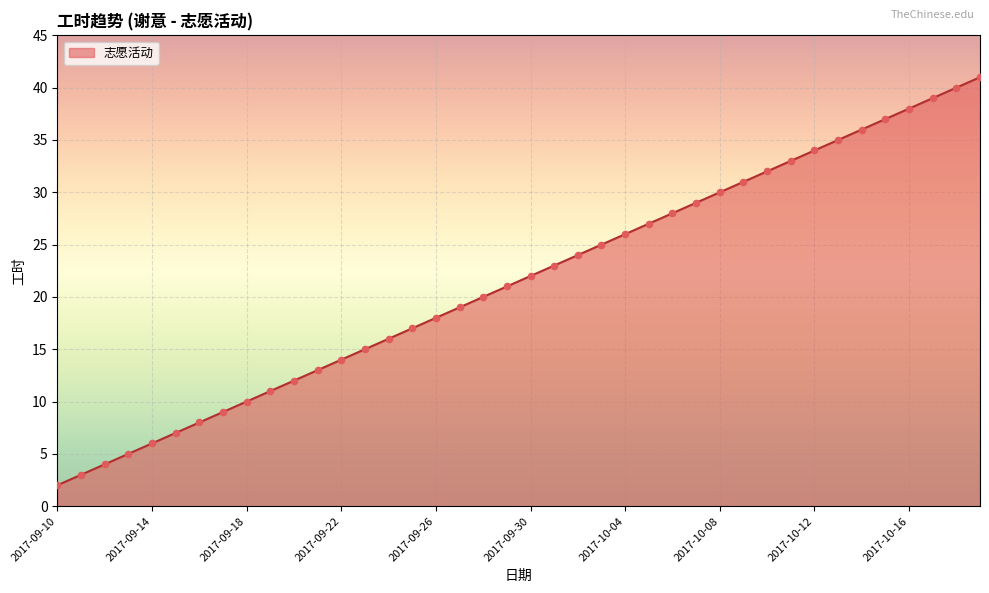

What is the difference between the maximum and minimum values?

39